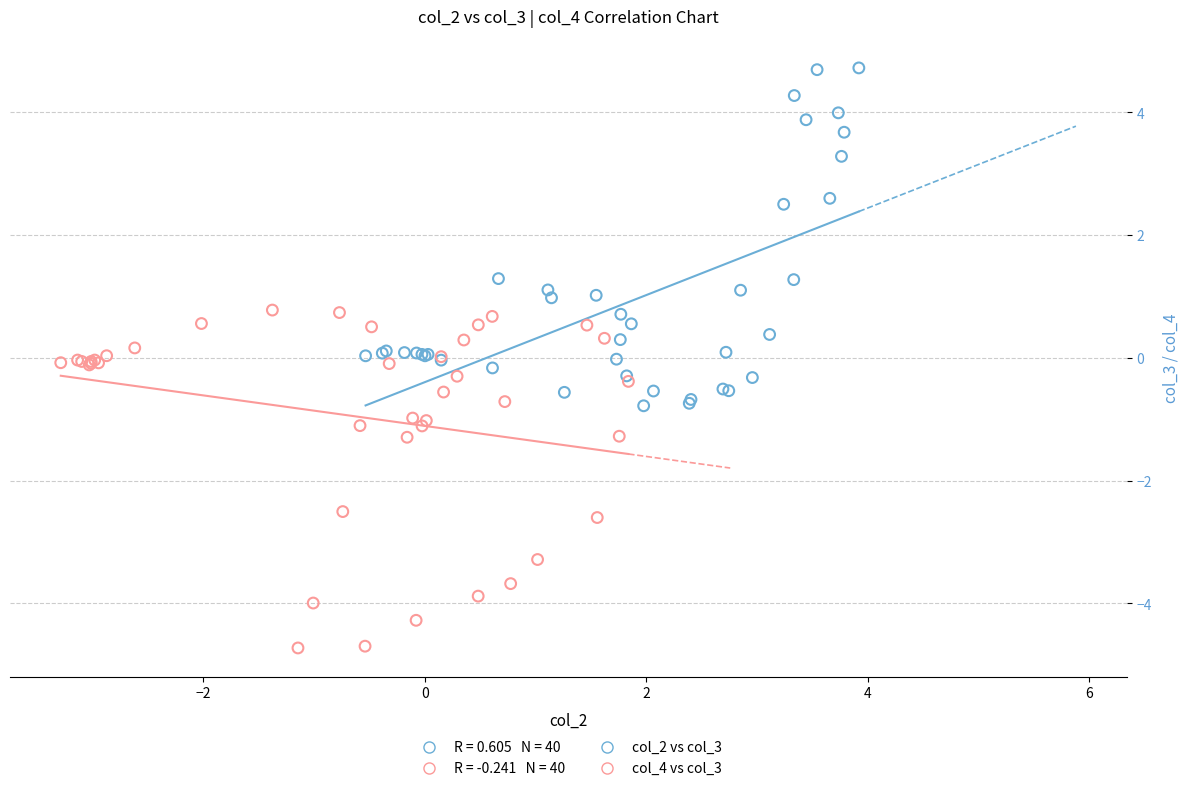

Which series contains the lowest Y value?

col_4 vs col_3